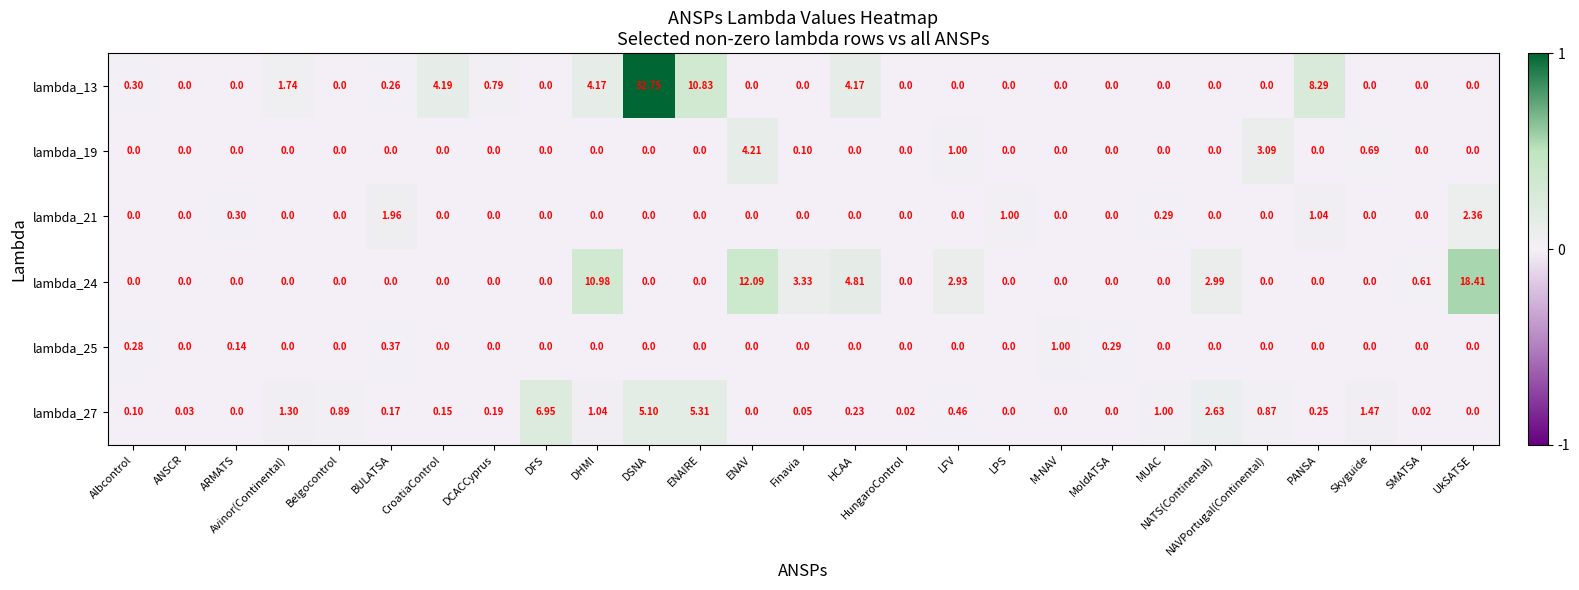

Between CroatiaControl and MoldATSA, which series saw the biggest shift?

lambda_13